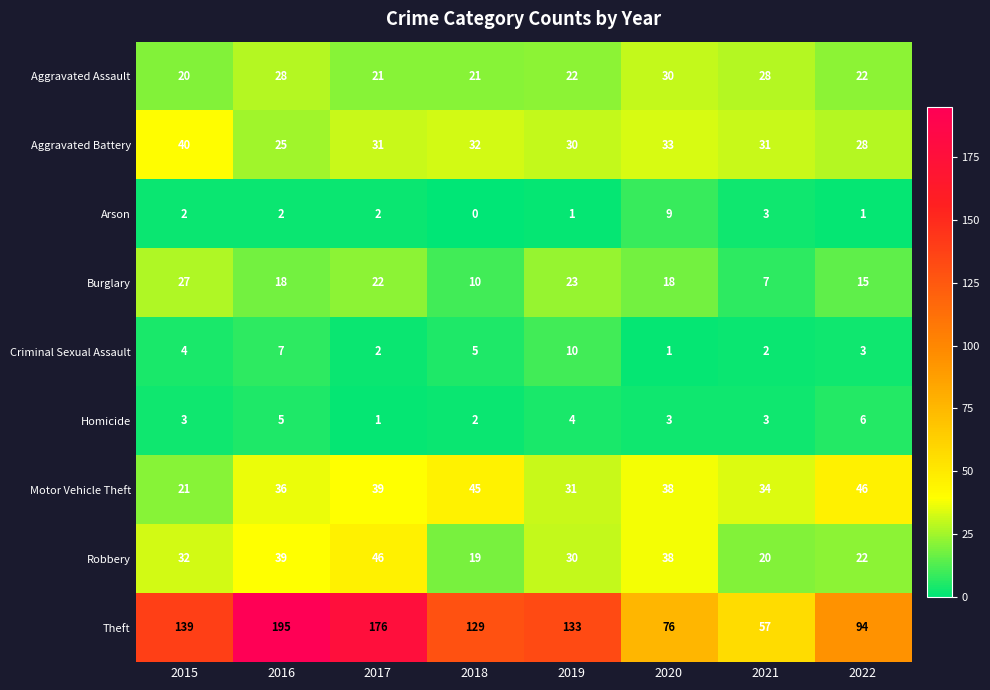

What is the greatest value displayed?

195